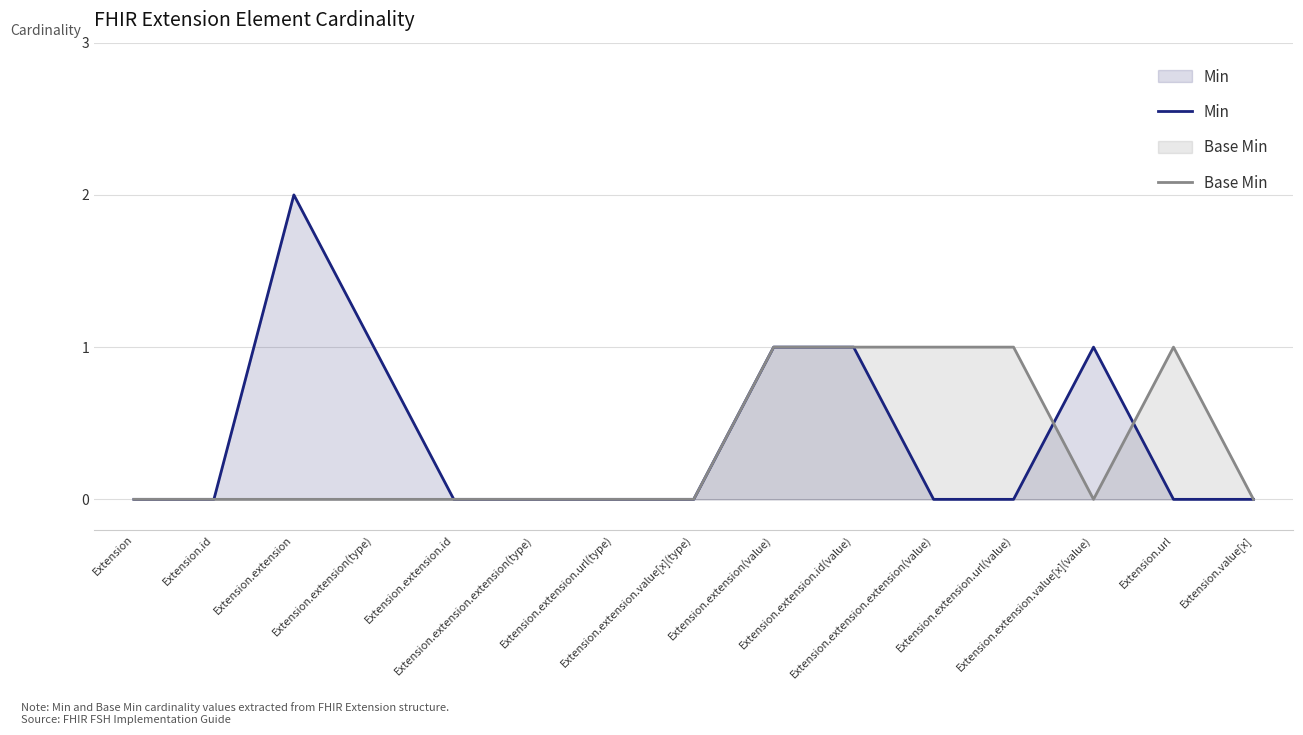

Does the chart display data point markers on the line(s)?

No